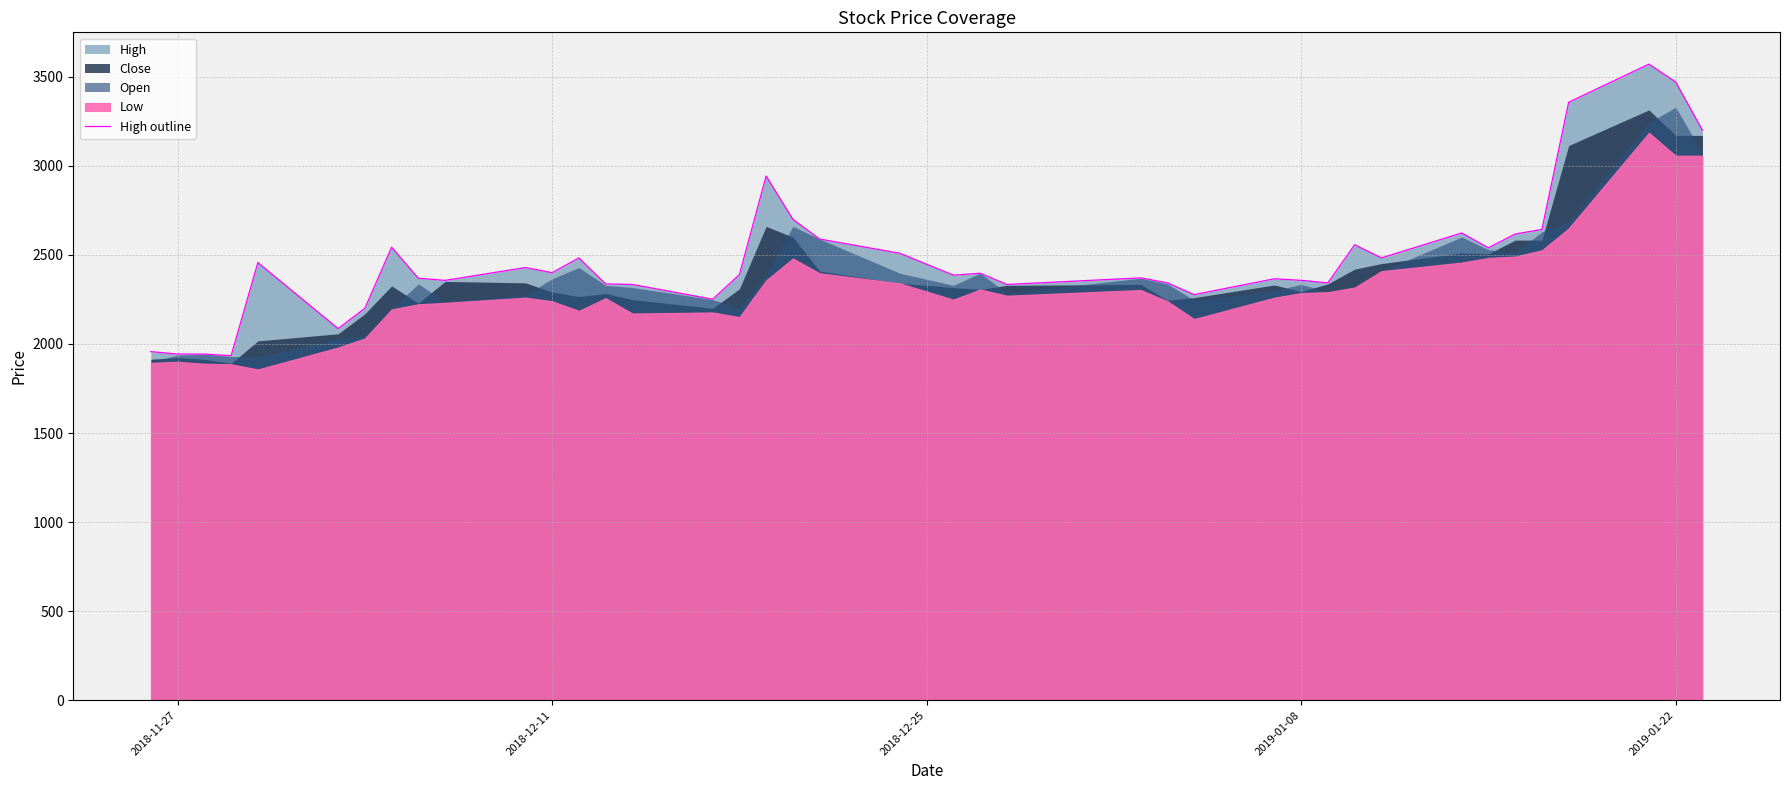

What is the maximum value for High outline?

3571